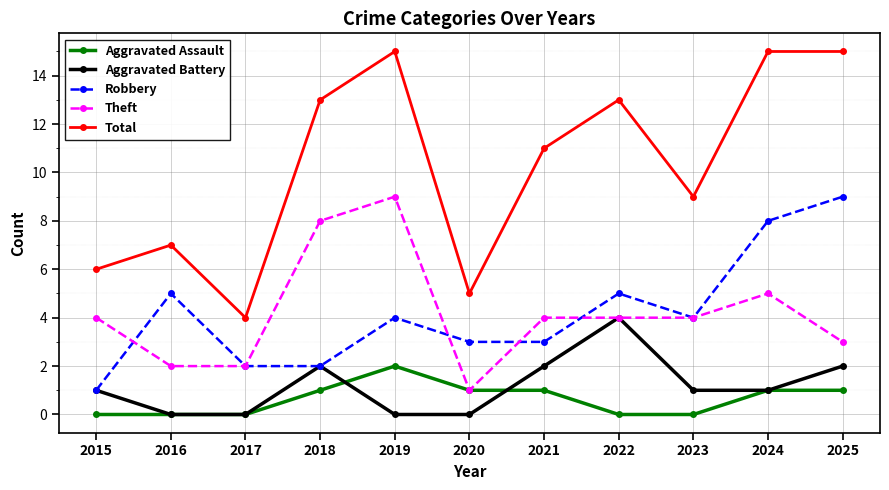

What is the approximate value of Aggravated Assault at 2018?

1